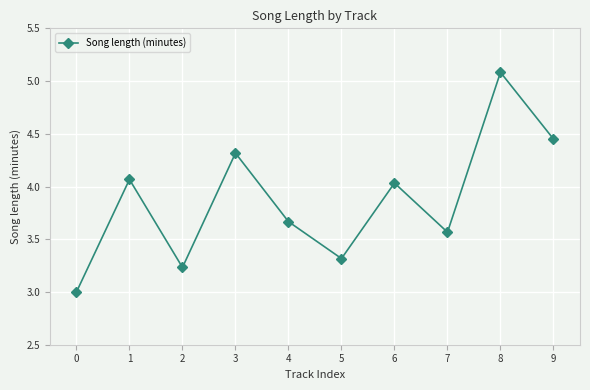

Which category has the highest value across all series?

8